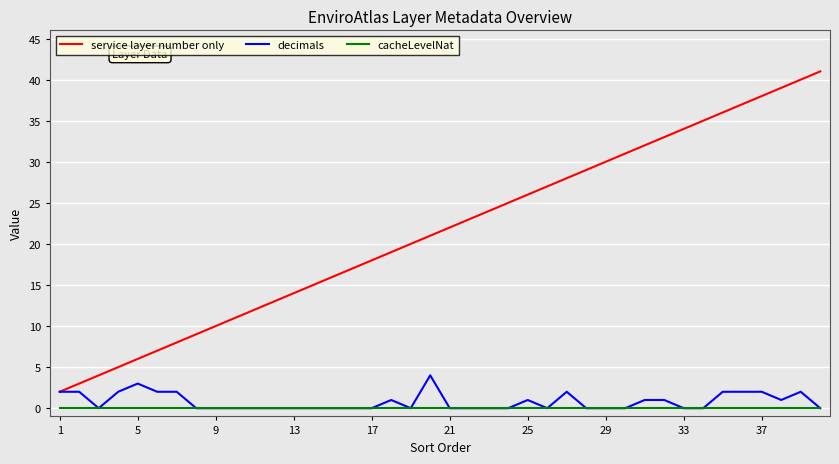

What is the highest value of the service layer number only series?

41